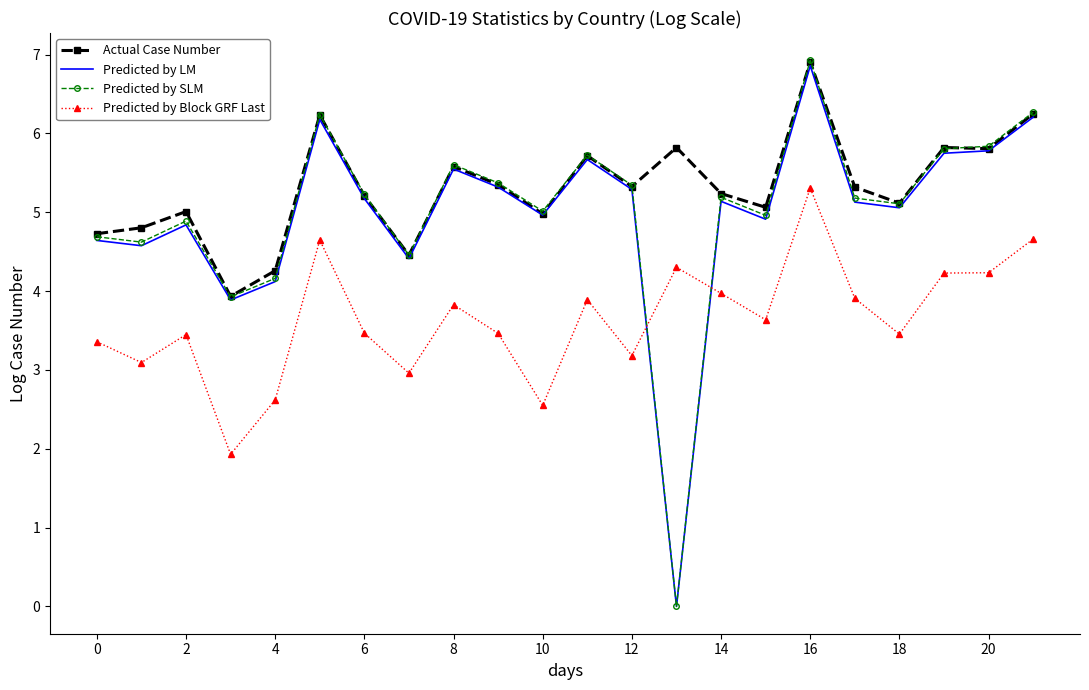

Which series has the largest range (max minus min)?

Predicted by SLM